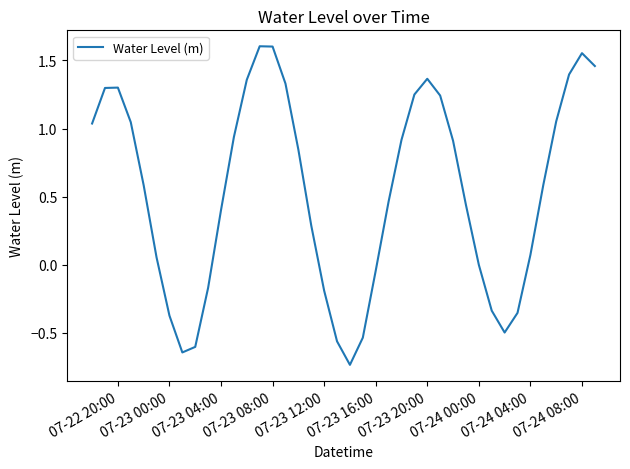

What is the sum of all values?

21.3